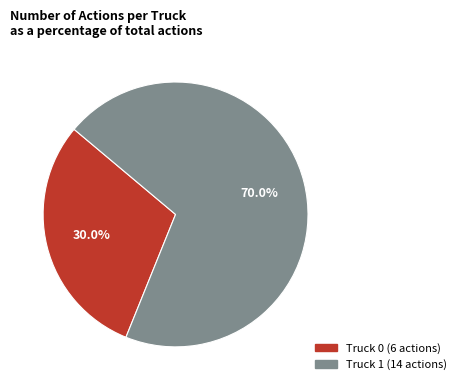

To the nearest percent, what percentage of the pie is Truck 1?

70%